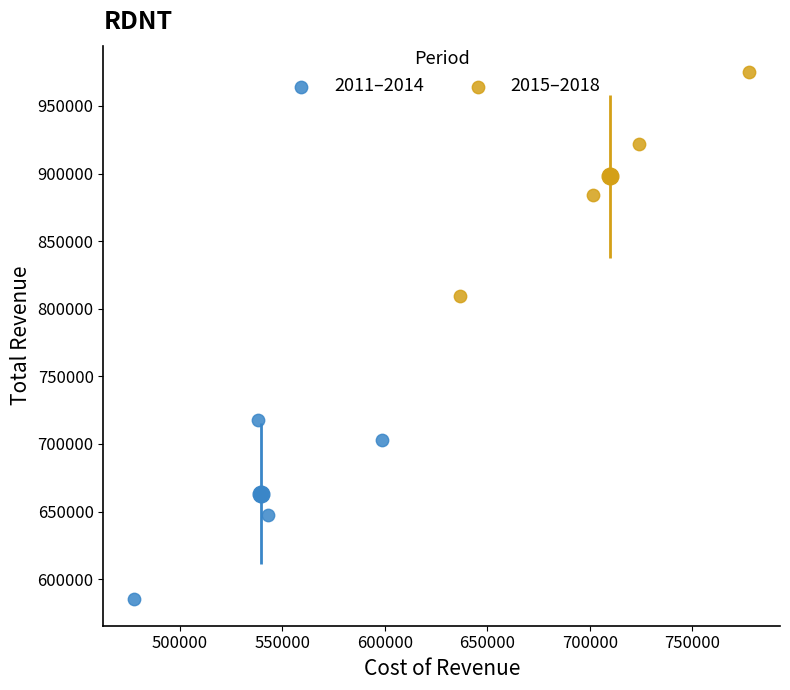

What are all the series names shown in the legend?

2011–2014, 2015–2018